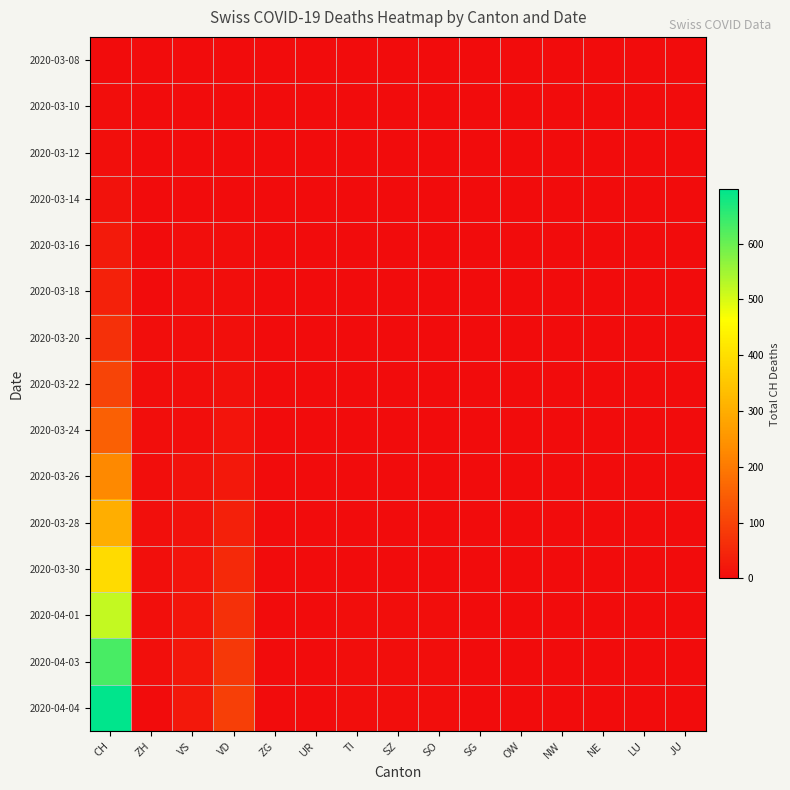

Rank the series by their maximum value, from lowest to highest.

2020-03-08, 2020-03-10, 2020-03-12, 2020-03-14, 2020-03-16, 2020-03-18, 2020-03-20, 2020-03-22, 2020-03-24, 2020-03-26, 2020-03-28, 2020-03-30, 2020-04-01, 2020-04-03, 2020-04-04